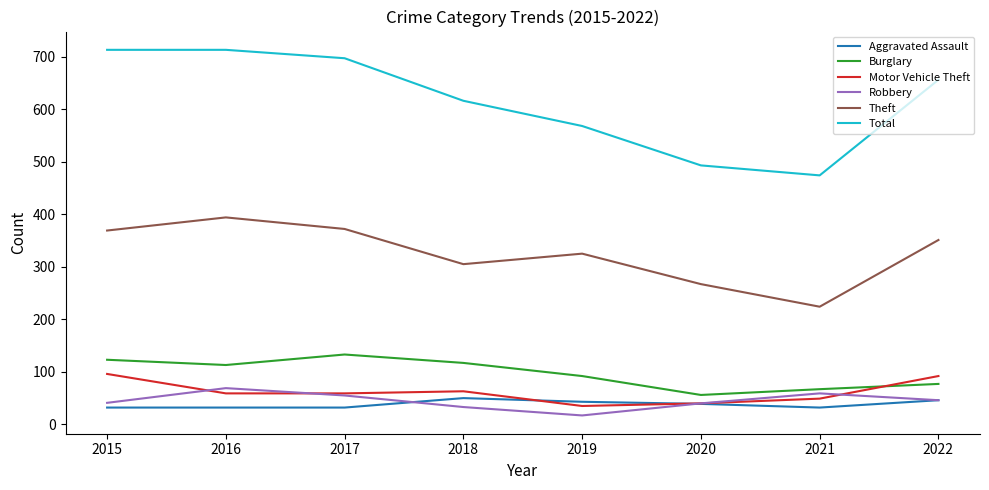

Is the value of Aggravated Assault at 2019 greater than the value of Burglary at 2019?

No